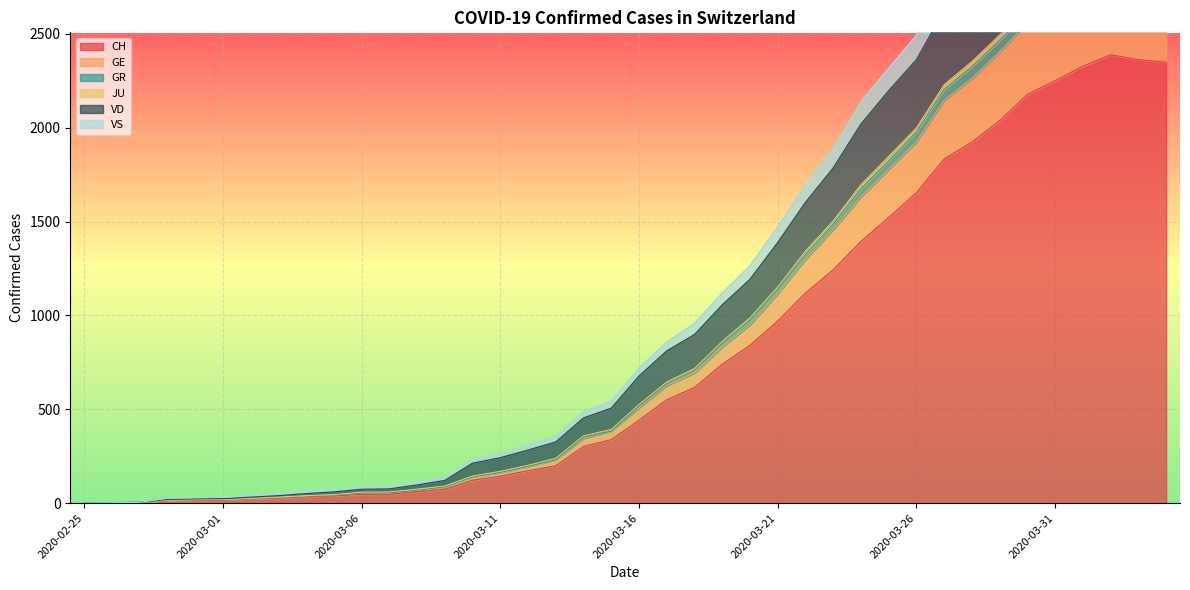

True or false: CH and VS cross at least once.

False